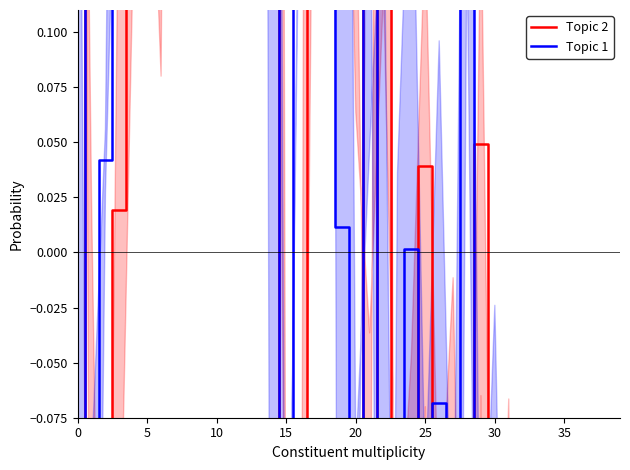

Is the value of Topic 1 at 37 greater than the value of Topic 2 at 16?

No